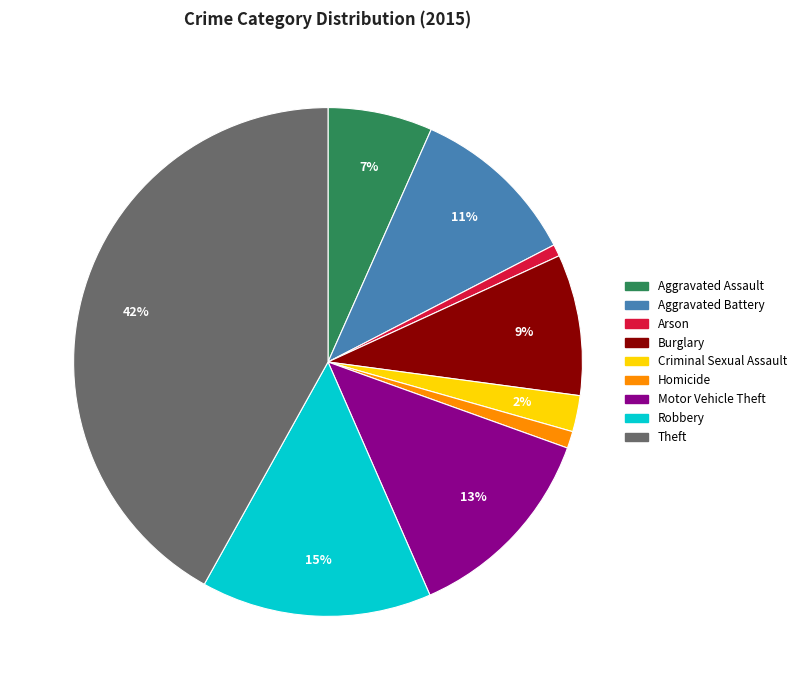

To the nearest percent, what percentage of the pie is Aggravated Assault?

7%